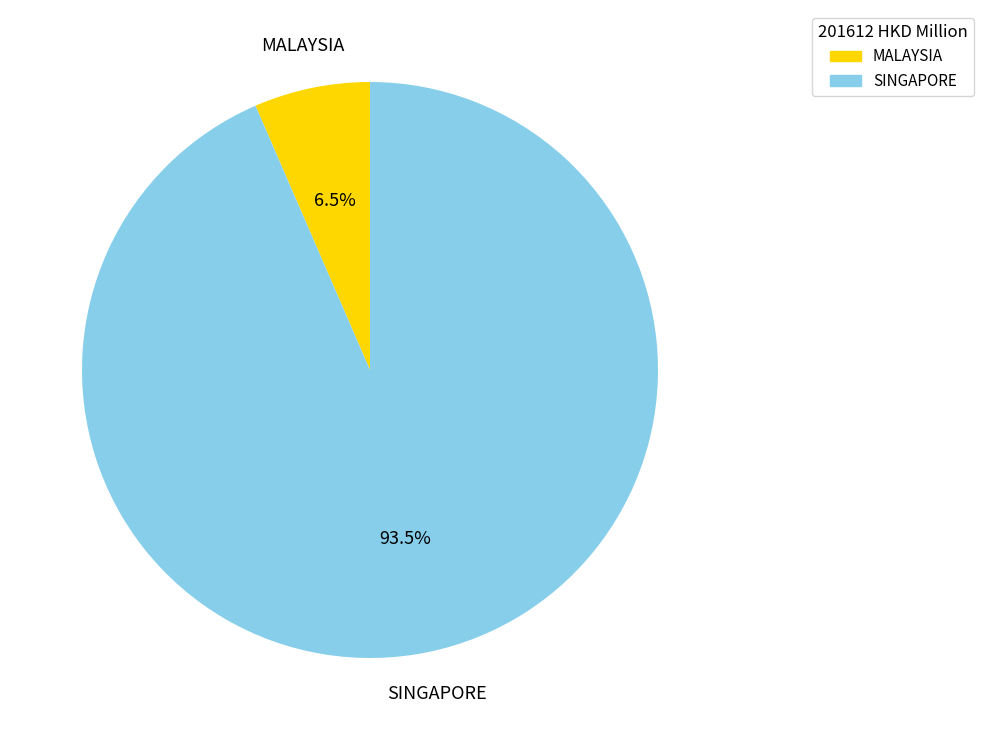

Does SINGAPORE represent more than half of the total?

Yes